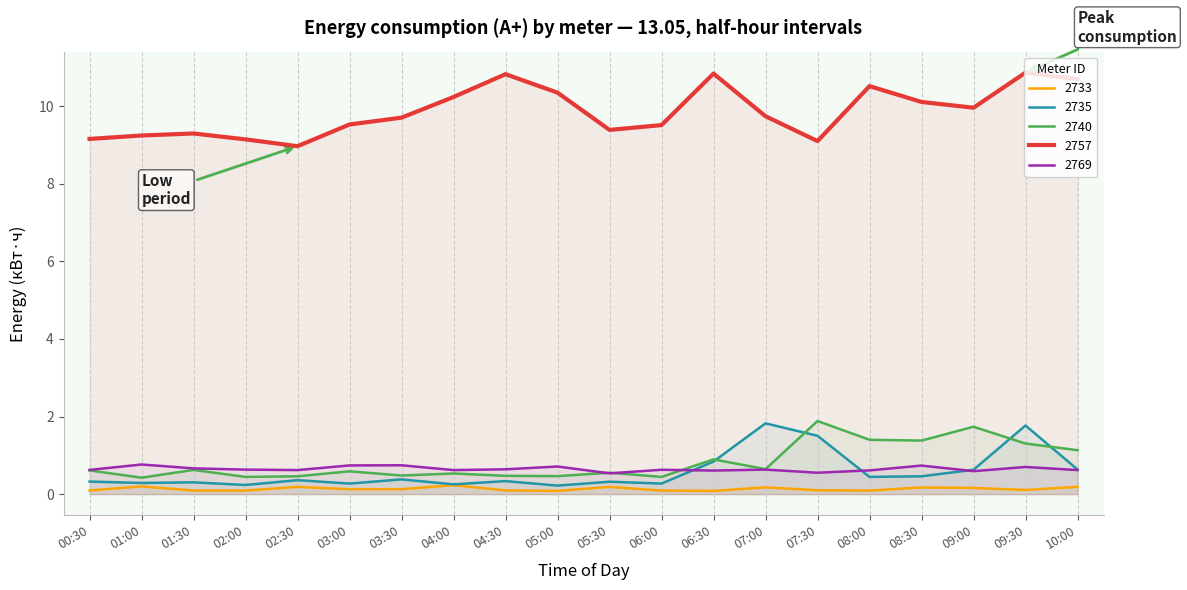

True or false: 2733 and 2769 cross at least once.

False